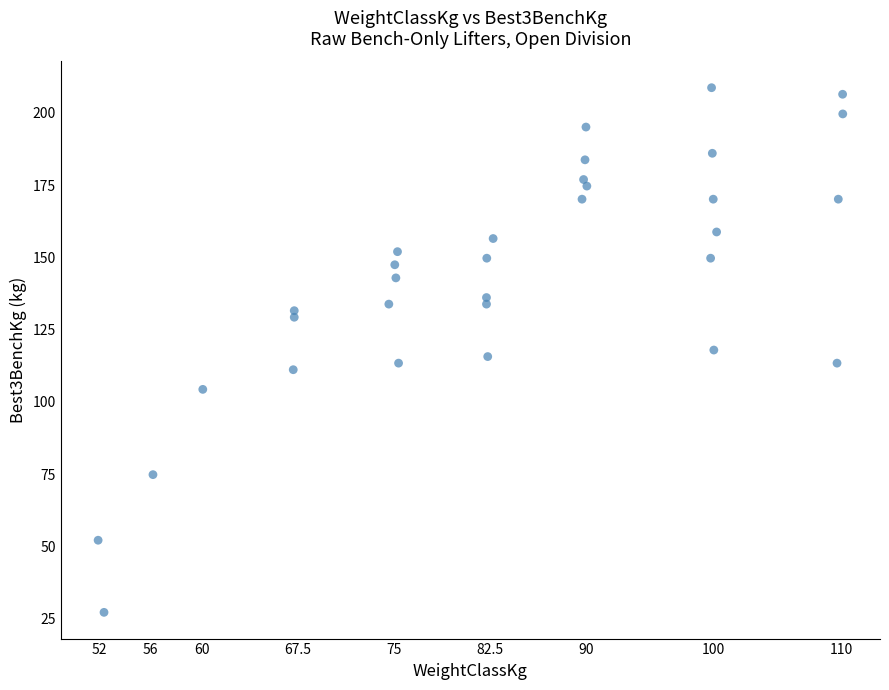

What is the range of Y values (max minus min)?

181.4